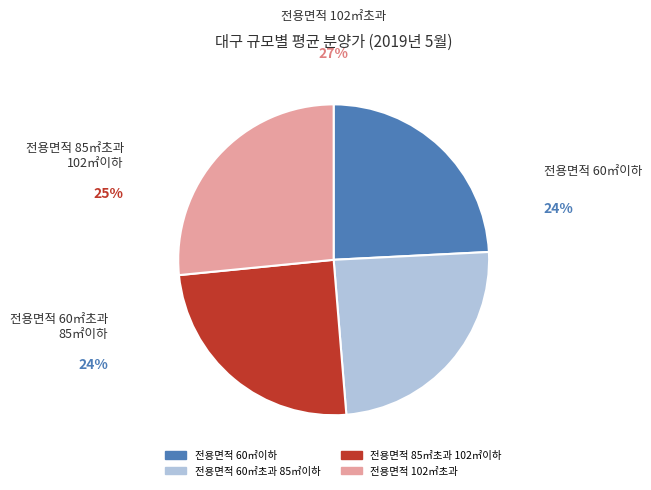

What is the largest slice in the pie chart?

전용면적 102㎡초과